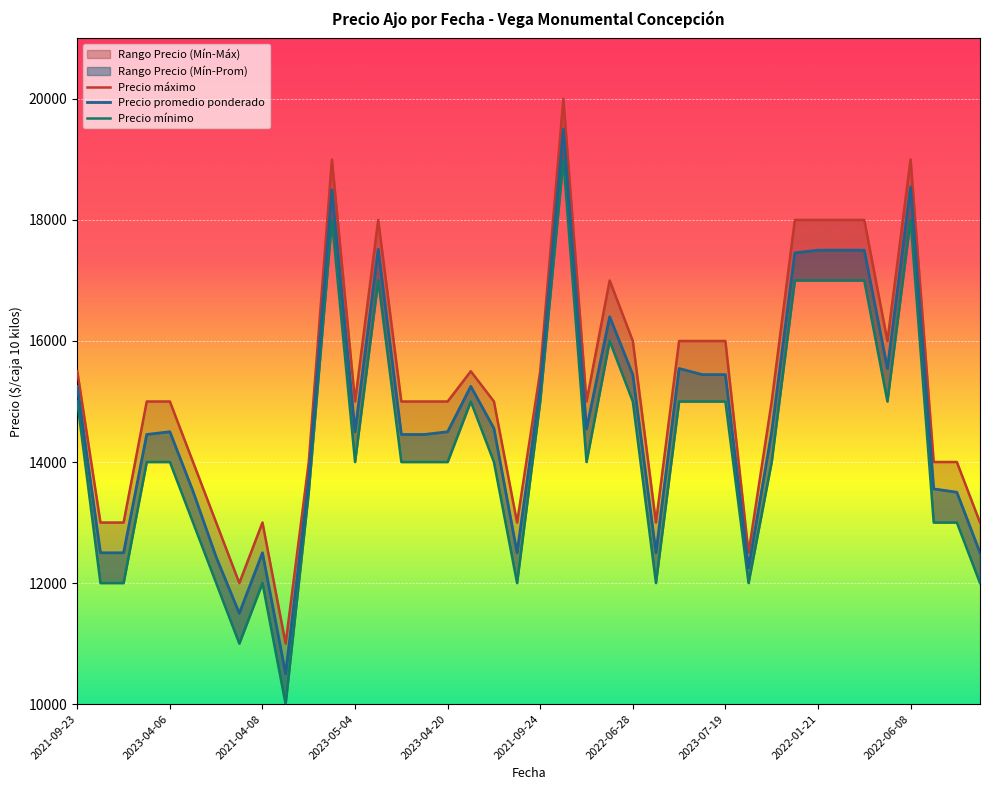

What is the difference between the highest and lowest values at 2022-12-07?

500